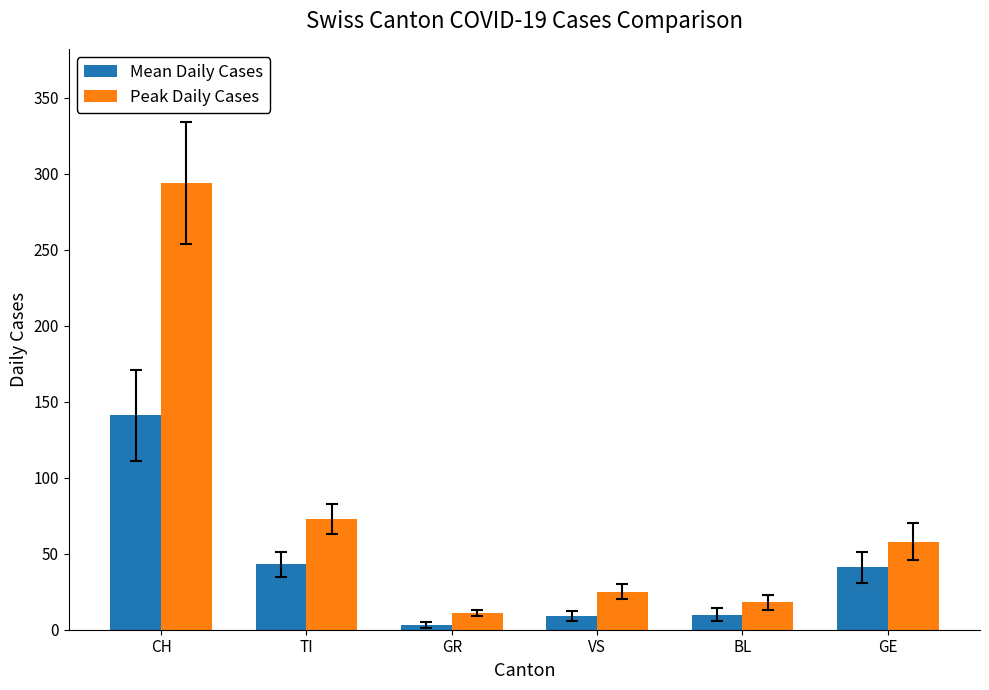

The value of Mean Daily Cases at TI is 69. True or false?

False